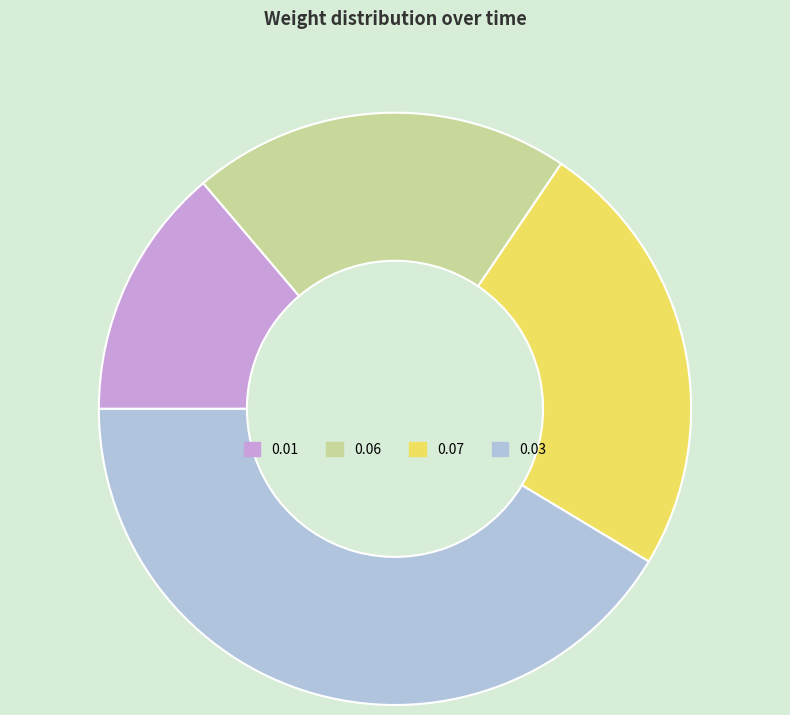

Count the number of slices in the pie.

4